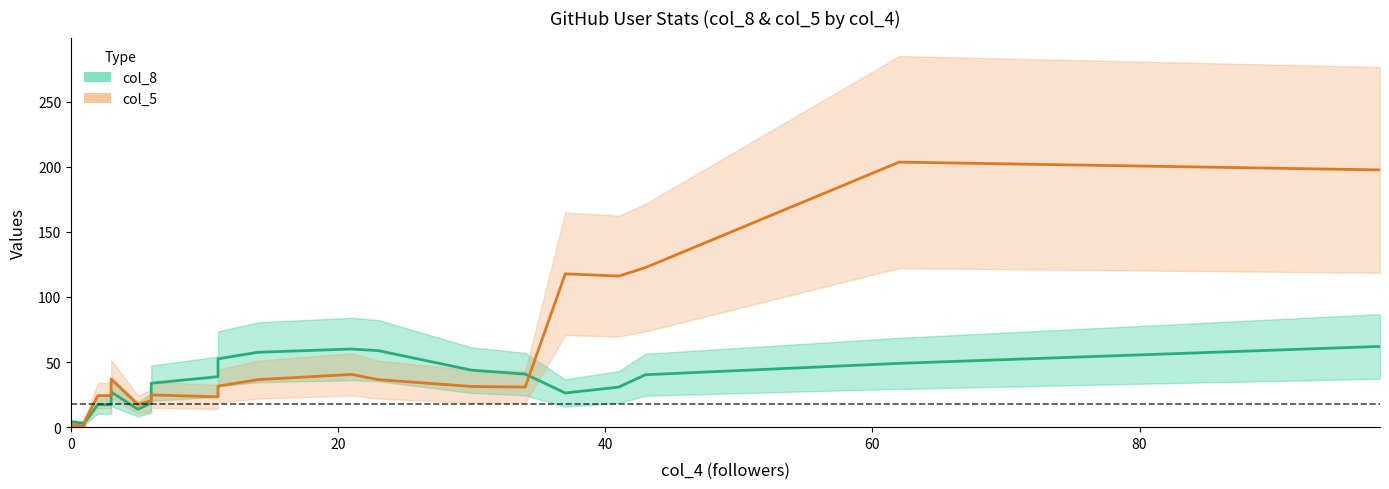

In col_5, how many points are lower than both neighbors (excluding endpoints)?

4